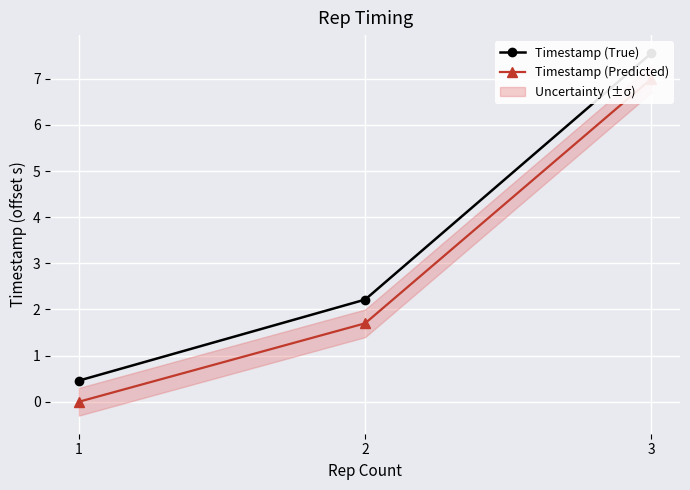

Reading left to right, what are all the values shown in this chart?

Timestamp (True): 0.5	2.2	7.6
Timestamp (Predicted): 0.0	1.7	7.0